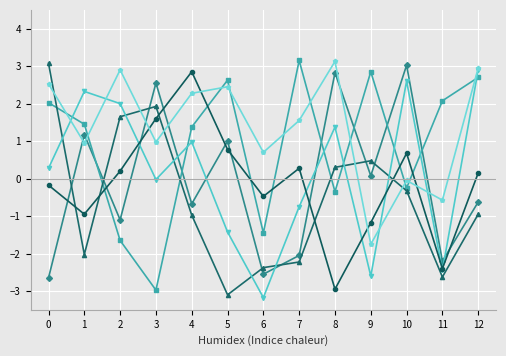

What is the spread (max minus min) of values at 4?

3.8